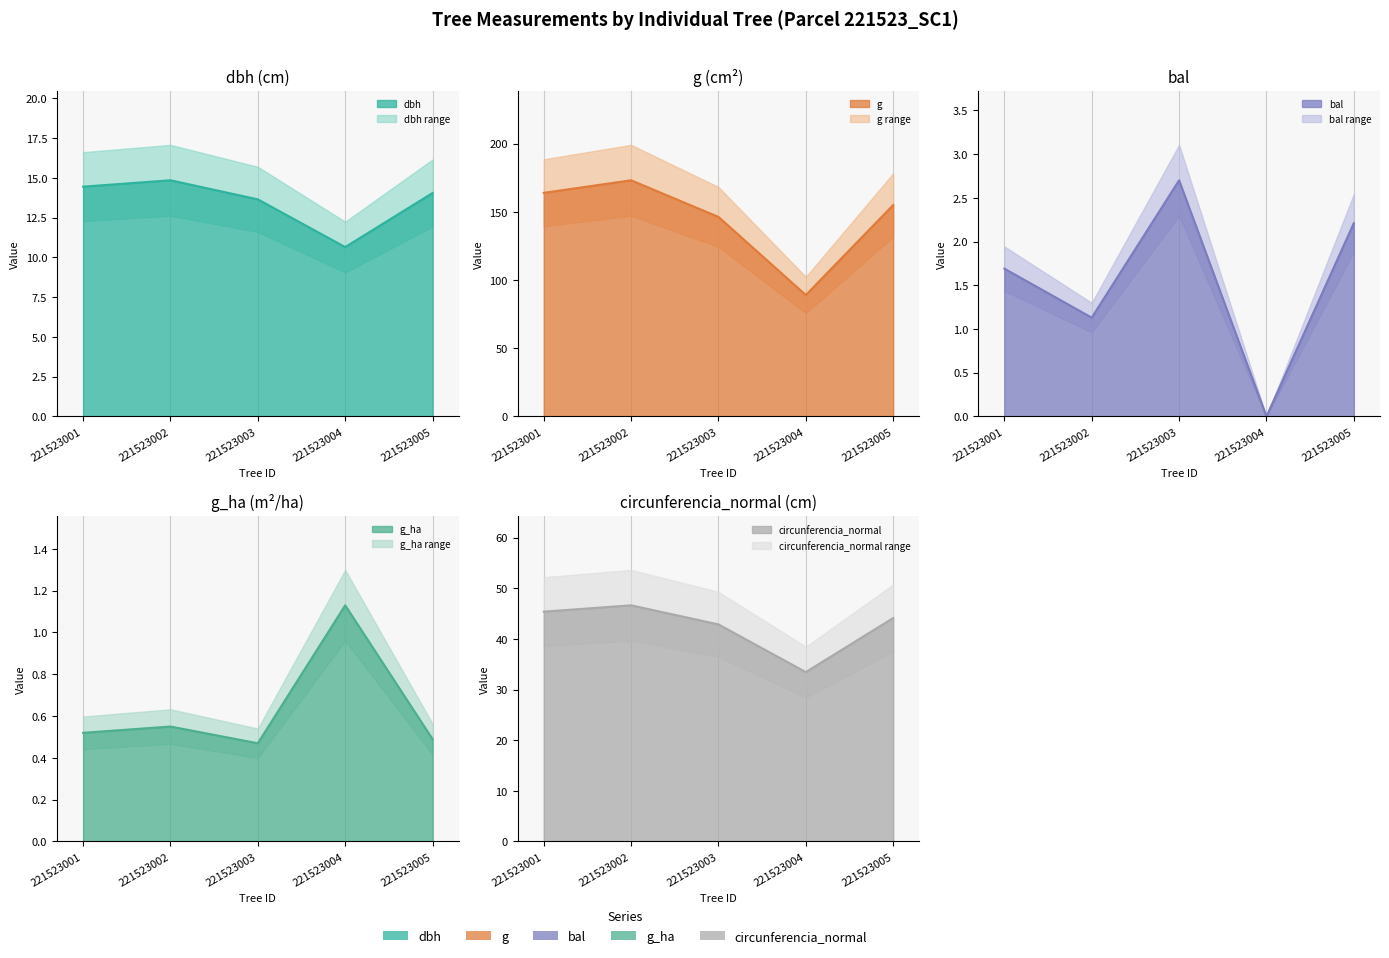

Count the g_ha line values in the range 0 to 1.

4